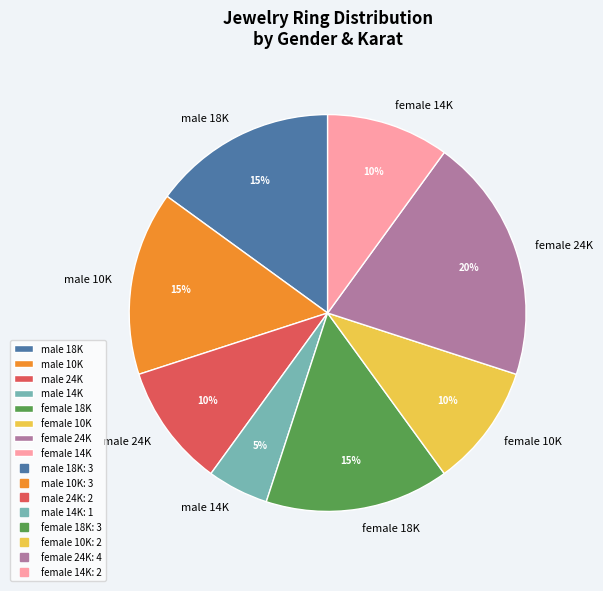

To the nearest percent, what is the average slice percentage?

12%